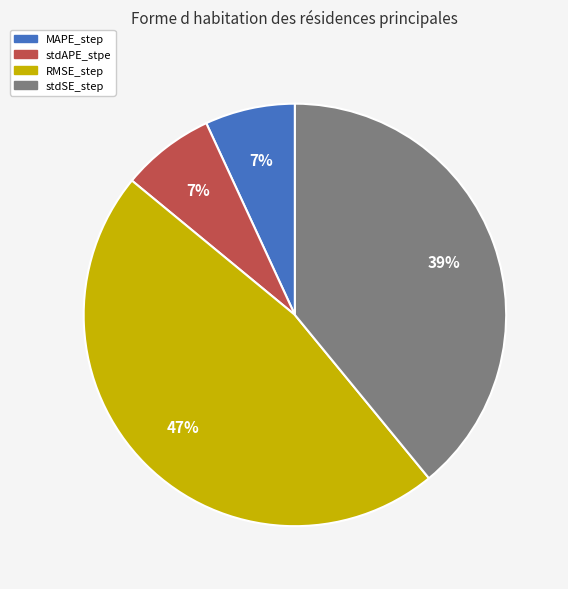

Does MAPE_step represent more than half of the total?

No